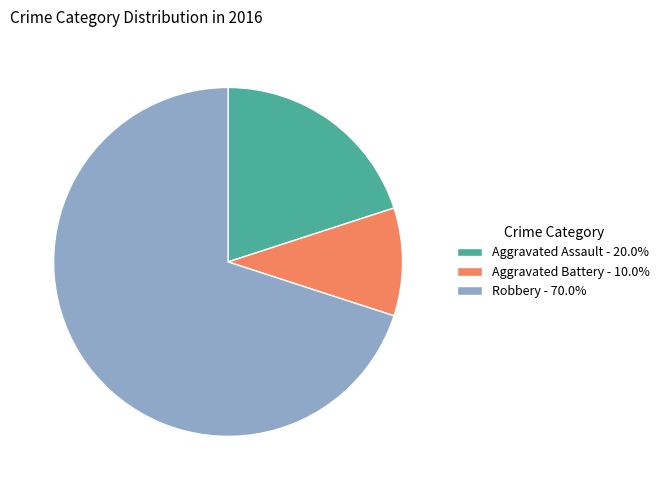

How many slices are in this pie chart?

3